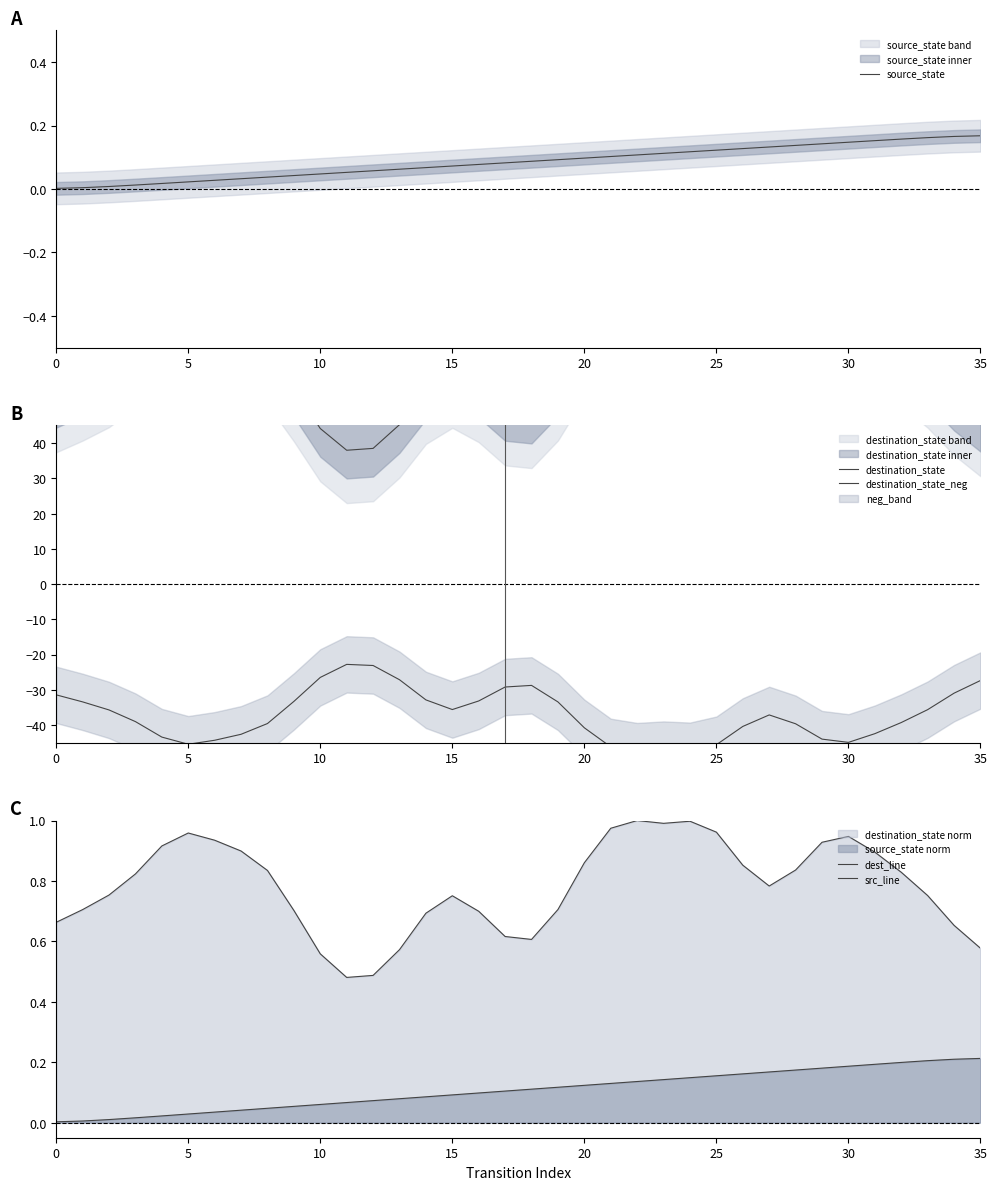

Count the number of categories in the chart.

36